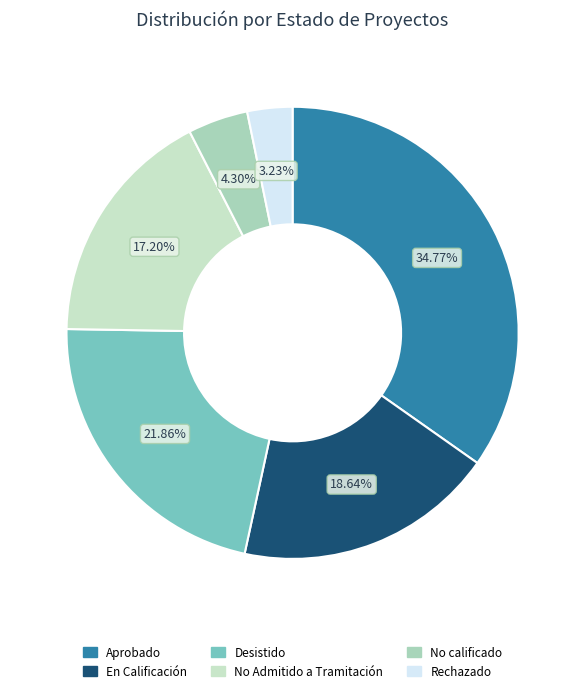

True or false: Aprobado accounts for 35% of the total.

True